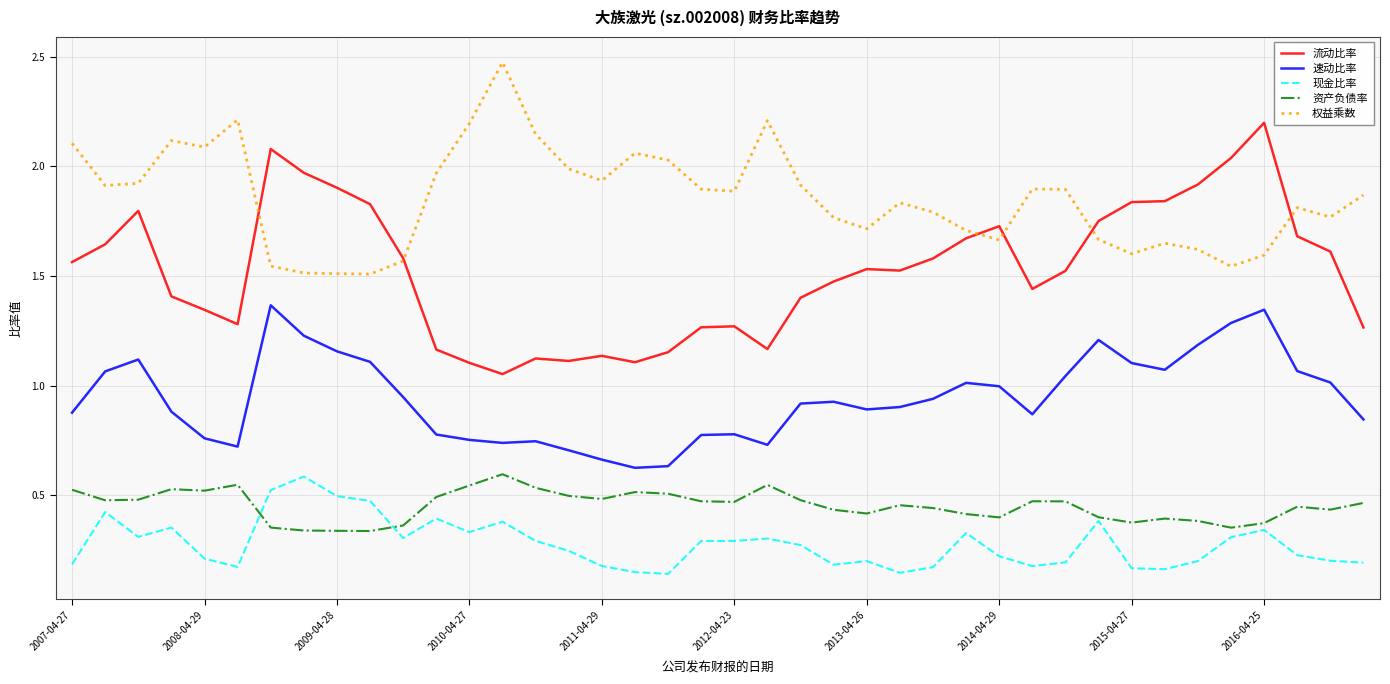

Which series has the largest range (max minus min)?

流动比率